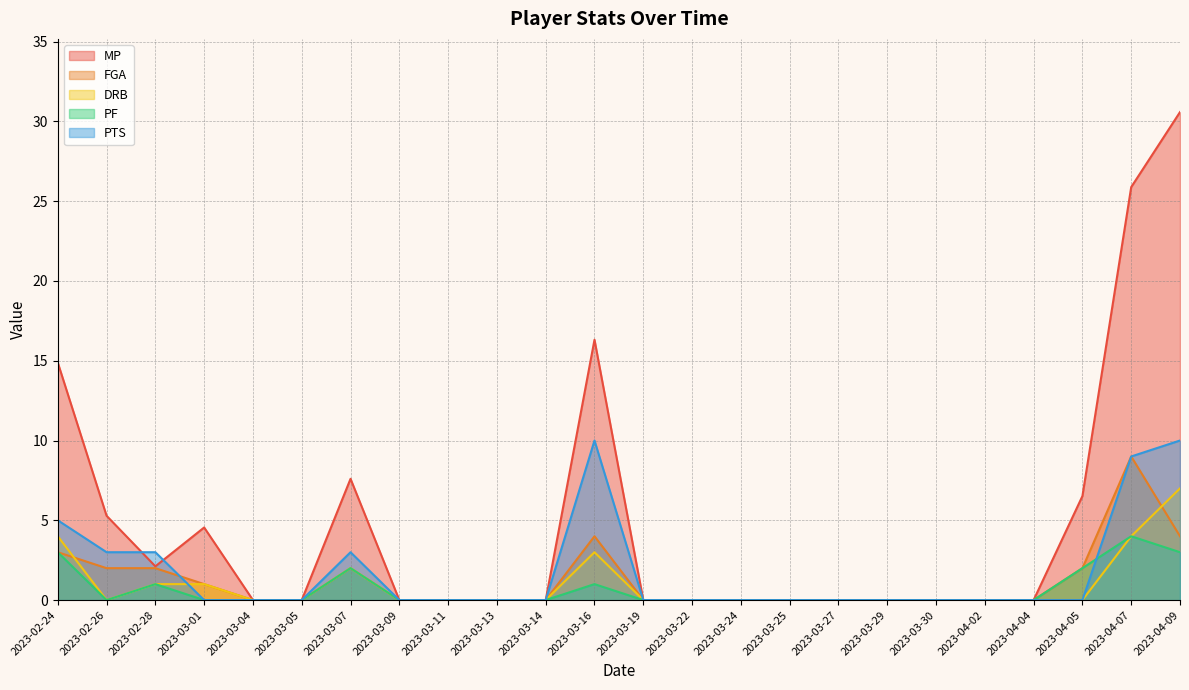

What is the difference between the maximum and minimum values in the FGA series?

9.0